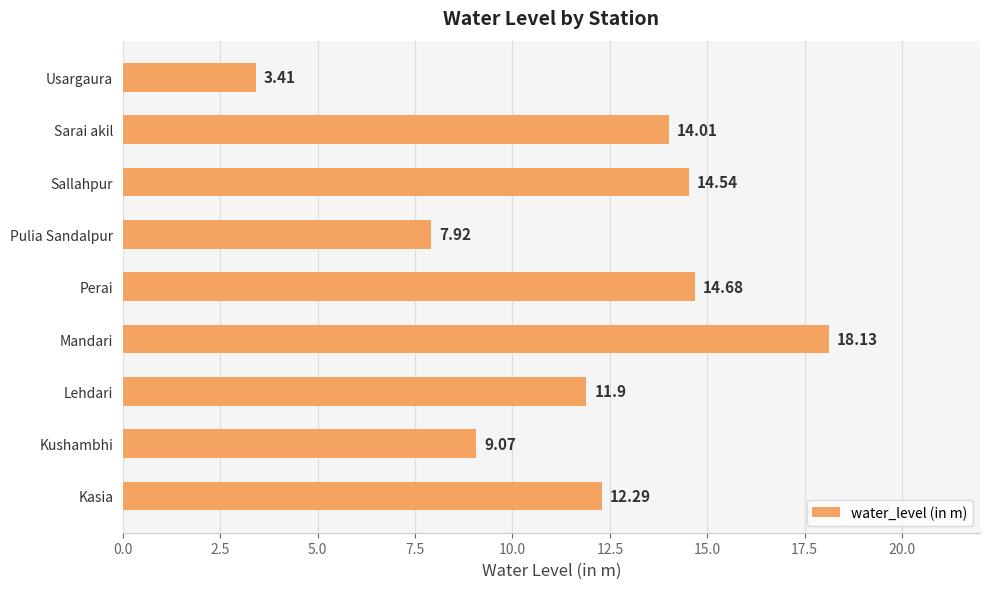

How many series are shown in this chart?

1